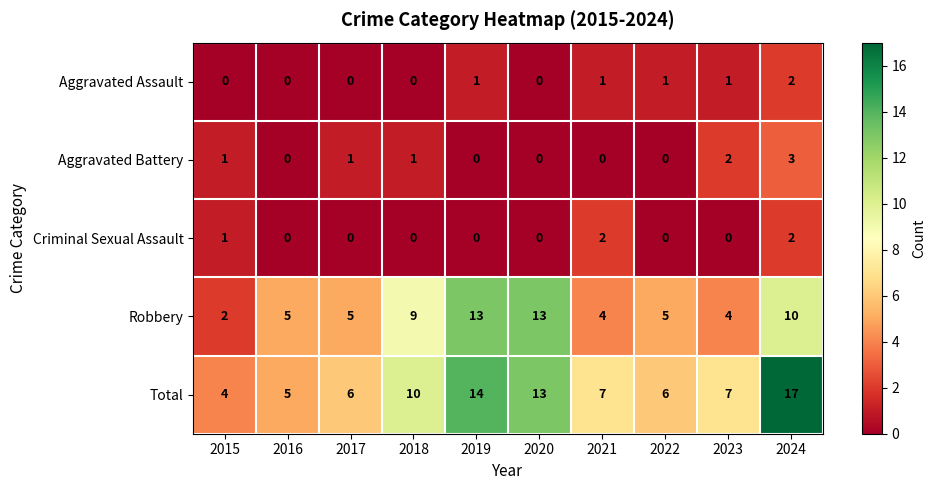

What is the total value across all series at 2016?

10